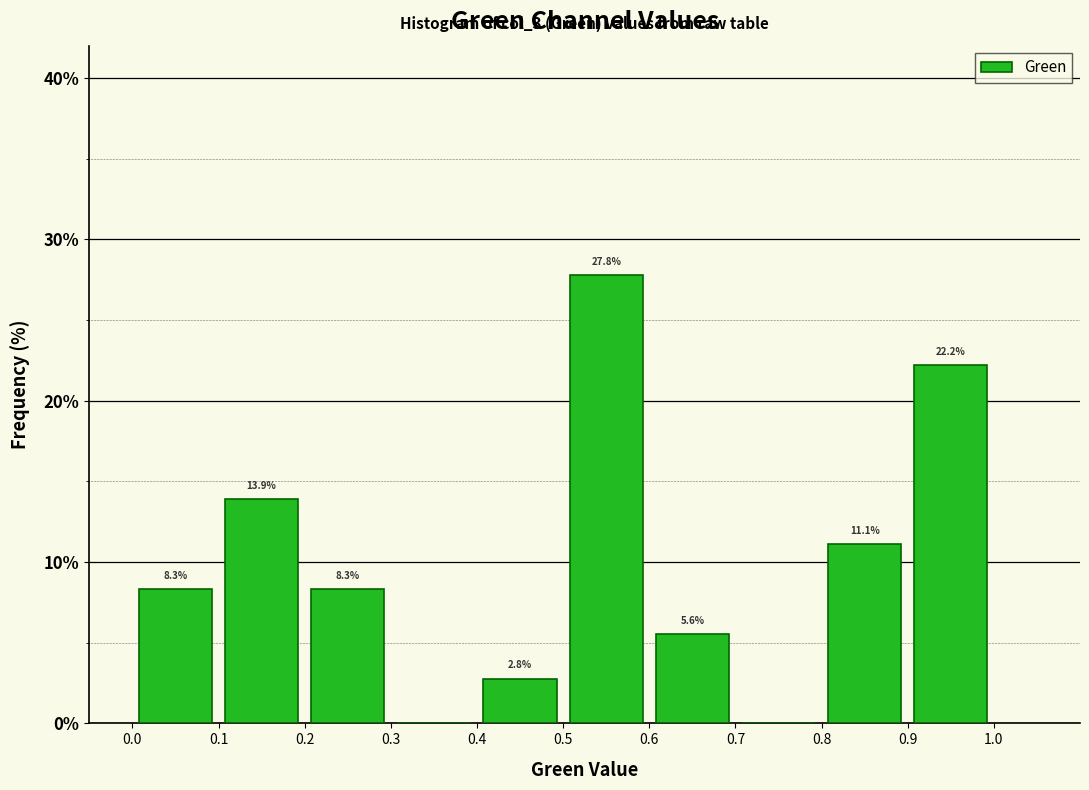

Which range on the x-axis has the tallest bar?

0.5 to 0.6